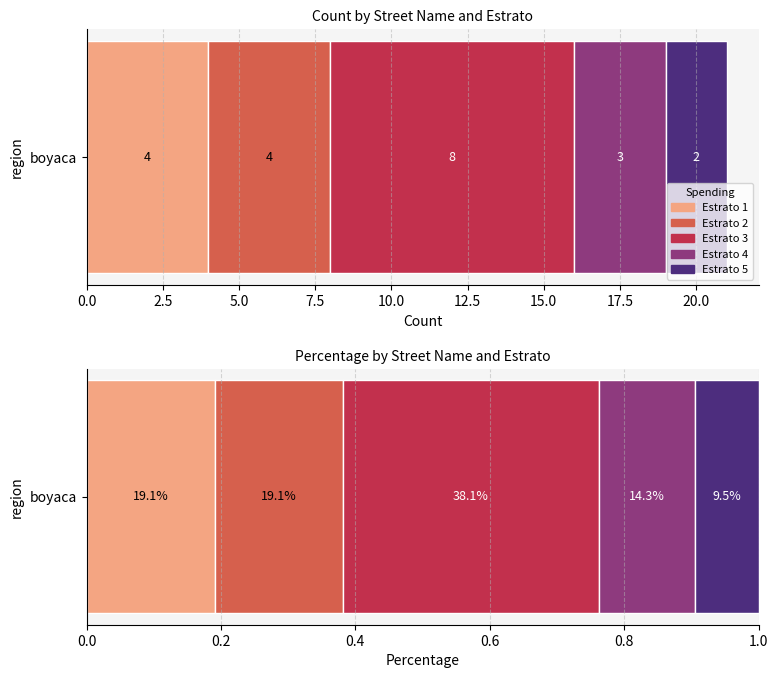

The value of ESTRATO at 2219 is 5. True or false?

True